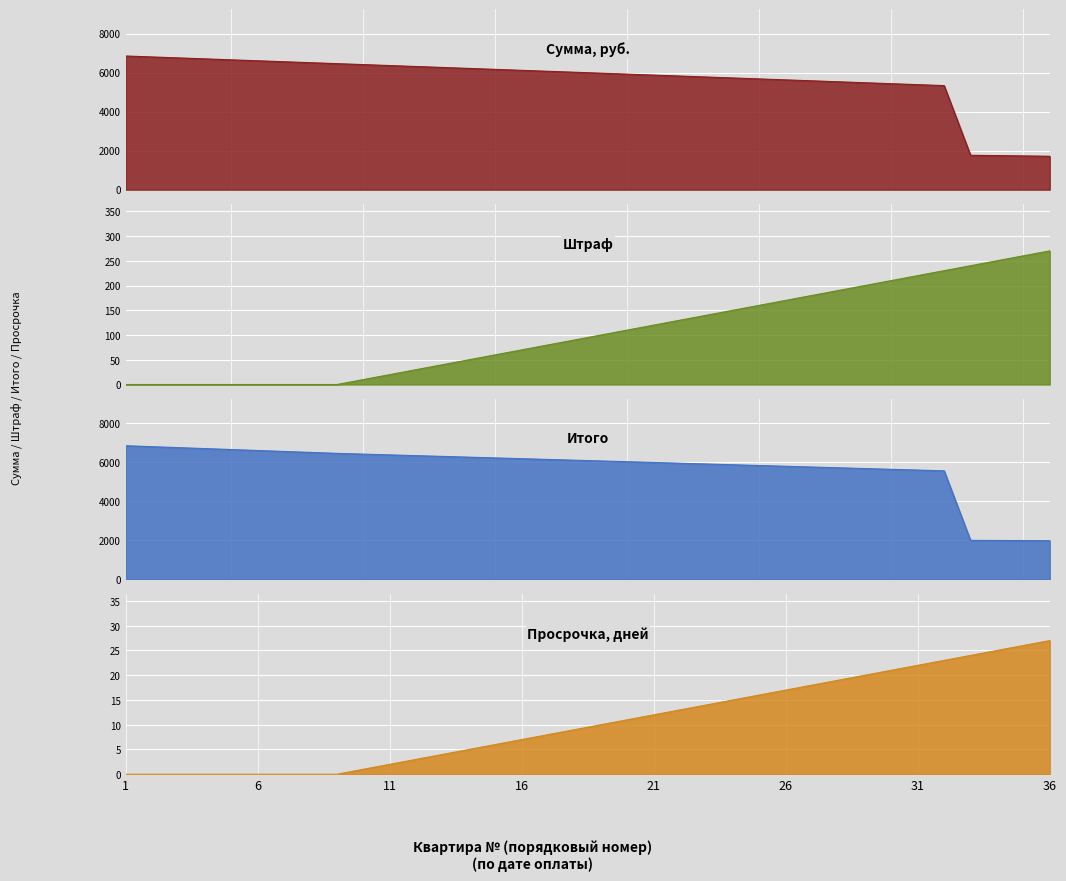

Is it true that Итого equals 6266.6 at 14?

True